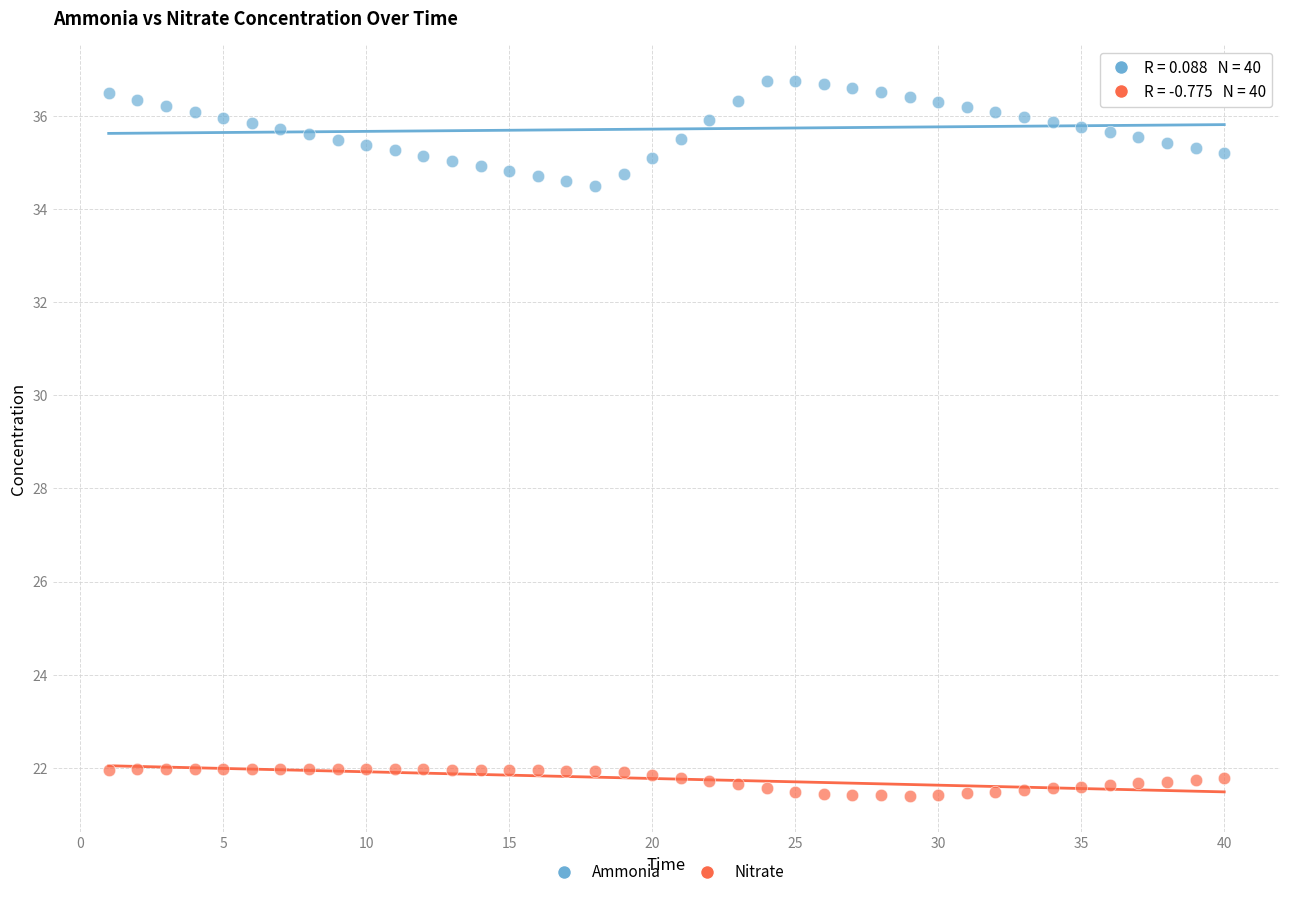

What are all the series names shown in the legend?

Ammonia, Nitrate